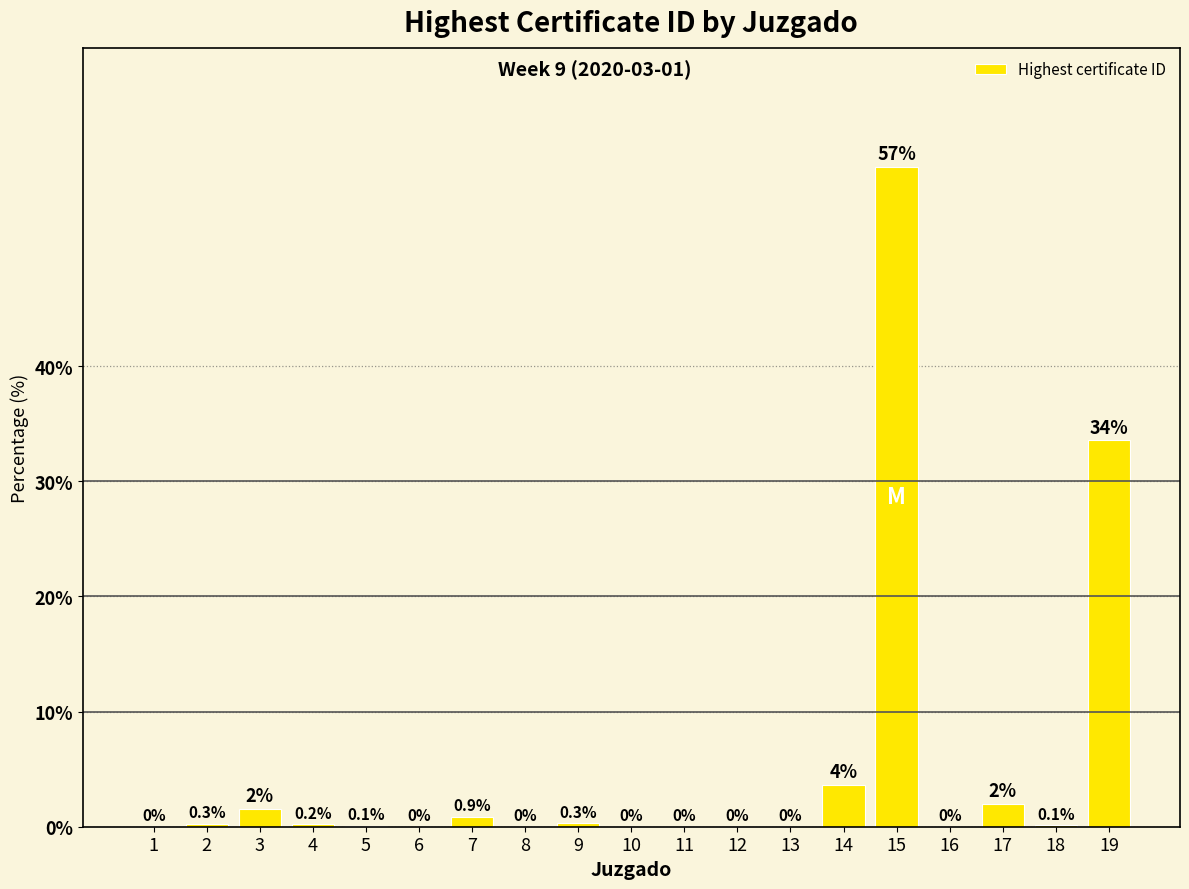

Where is the data nearest to the value 28?

19